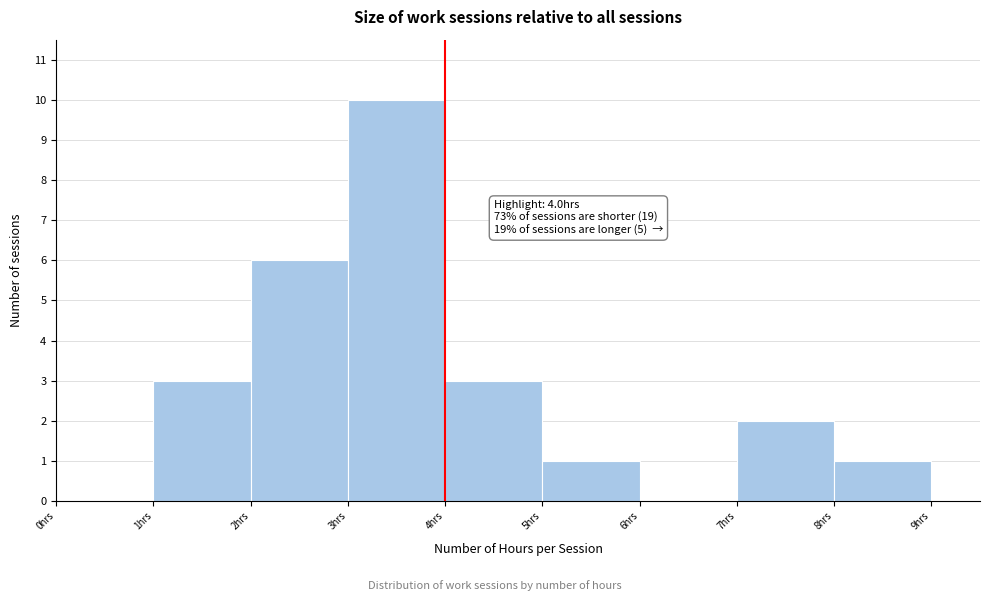

Over which range of the x-axis is the bar tallest?

3 to 4